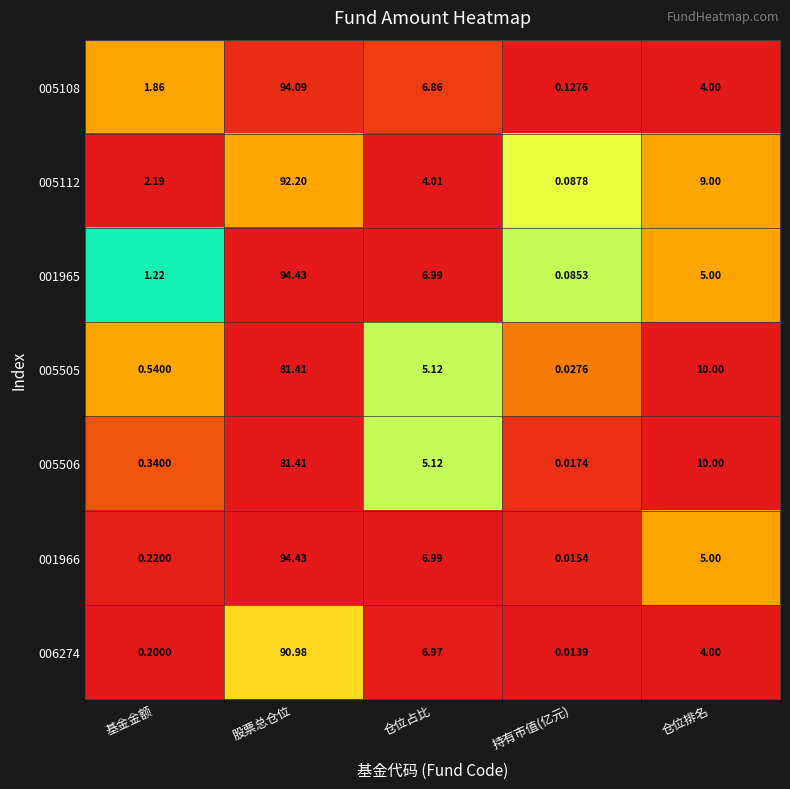

At which category does the chart reach its minimum across all series?

持有市值(亿元)